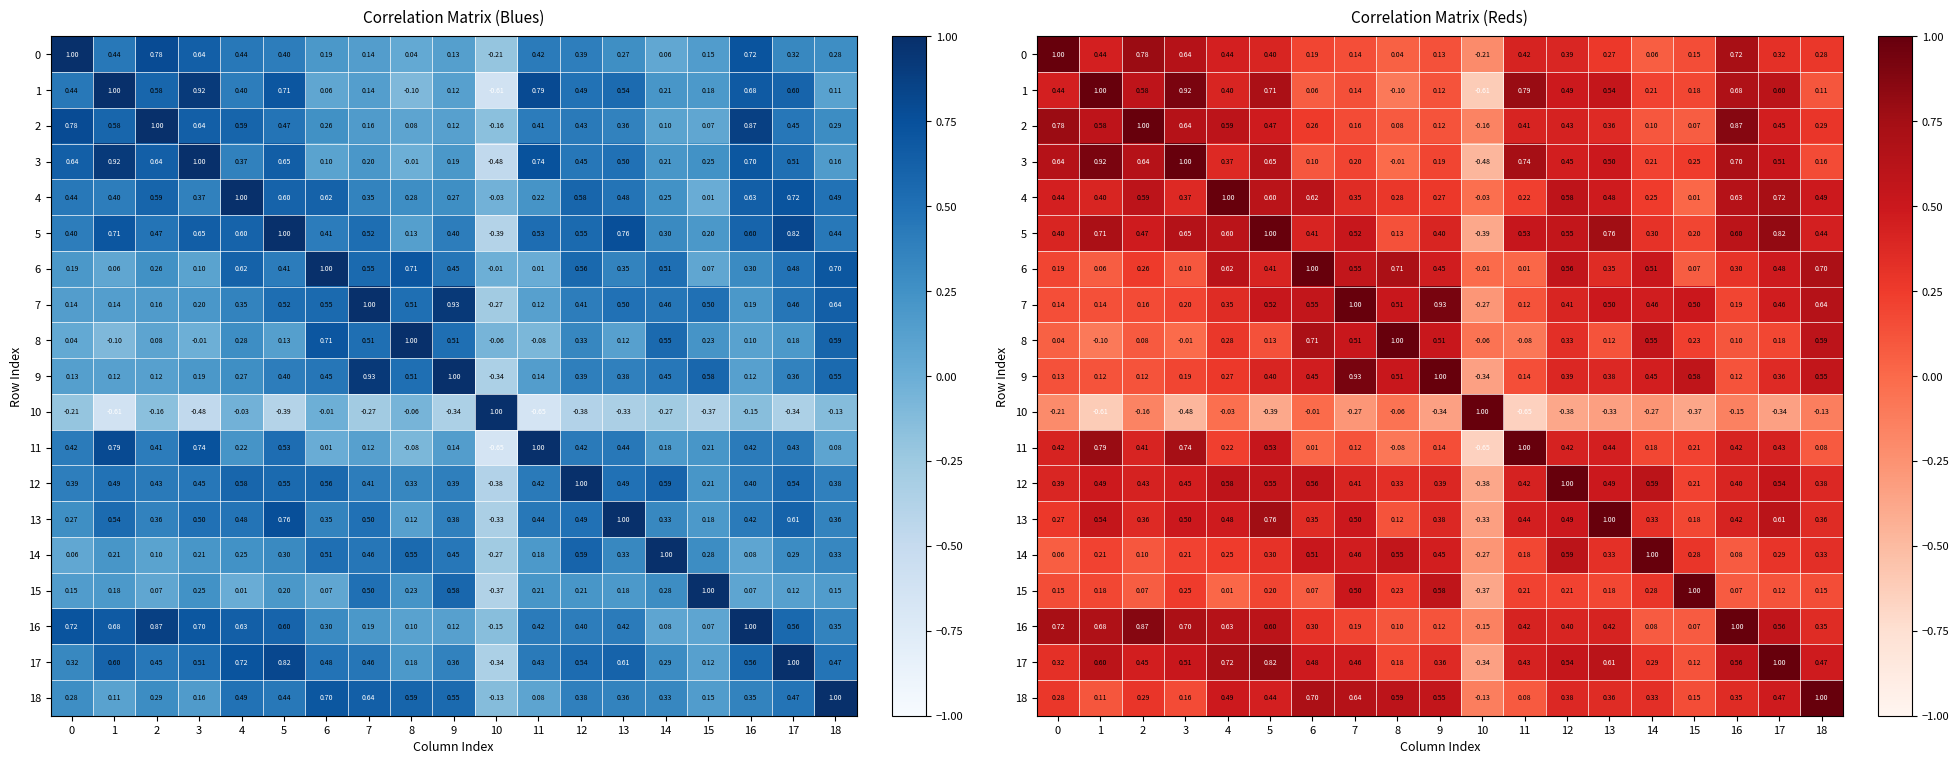

List the labels in order of 12 value, largest first.

12, 14, 4, 6, 5, 17, 13, 1, 3, 2, 11, 7, 16, 0, 9, 18, 8, 15, 10